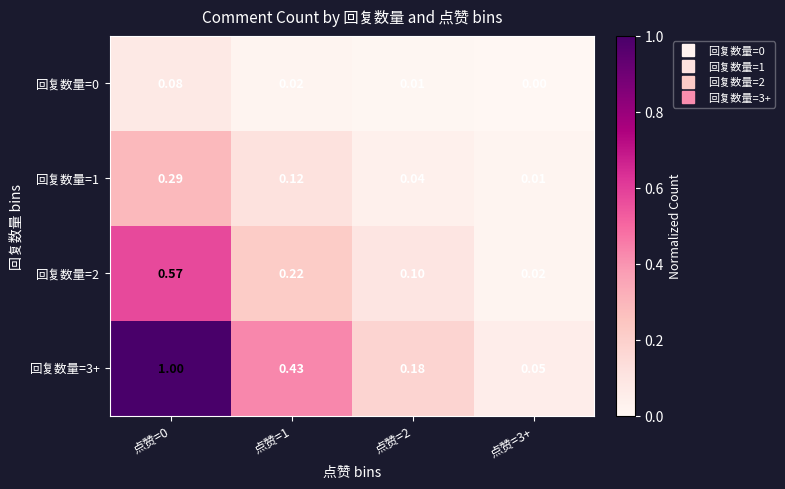

Which series has the widest spread of values?

回复数量=3+